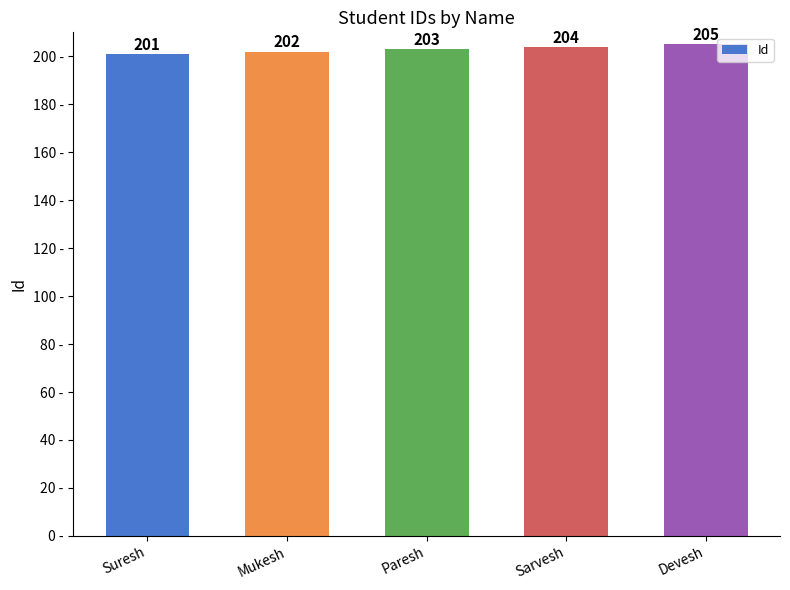

What is the minimum value shown in the chart?

201